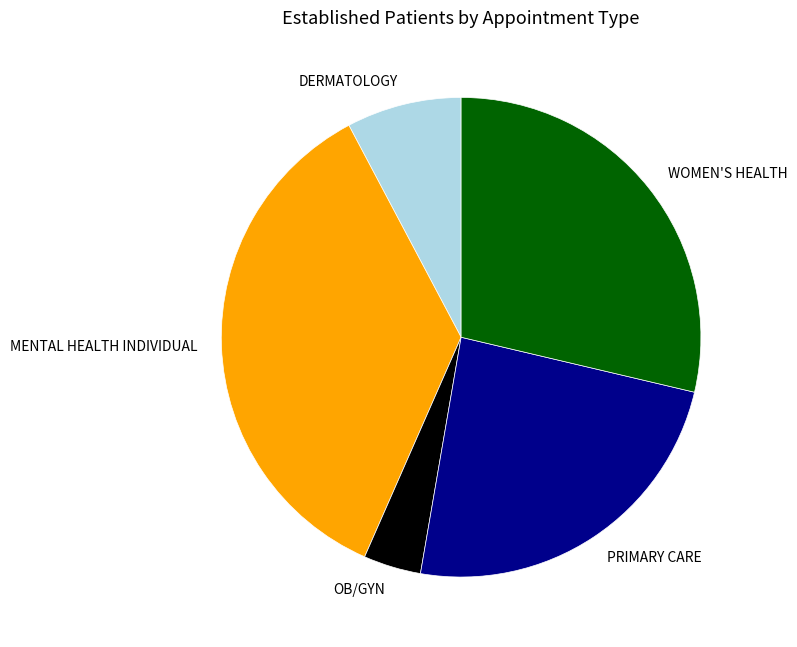

Which category has the biggest portion of the pie?

MENTAL HEALTH INDIVIDUAL